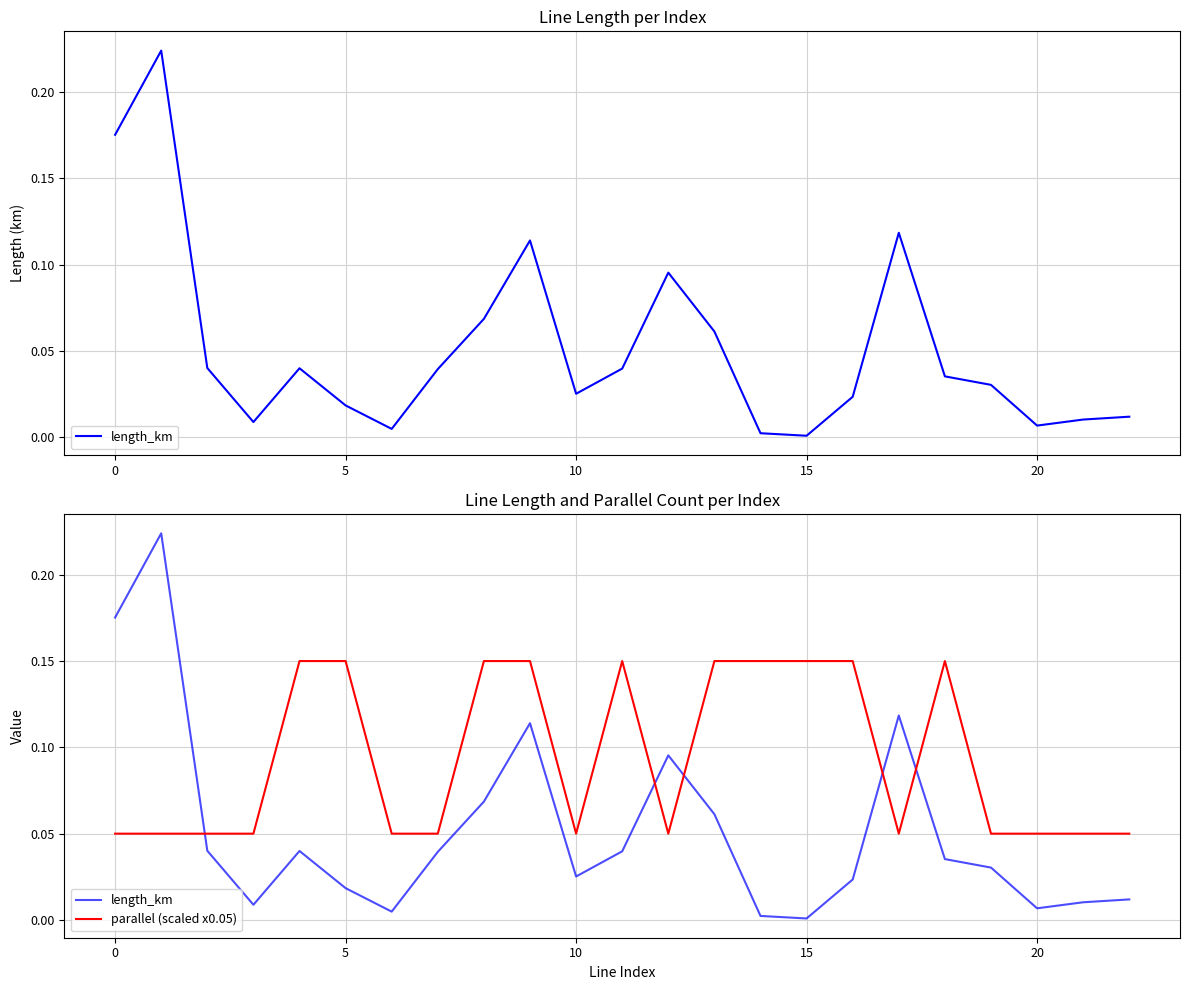

What are all the series names shown in the legend?

length_km, parallel (scaled x0.05)